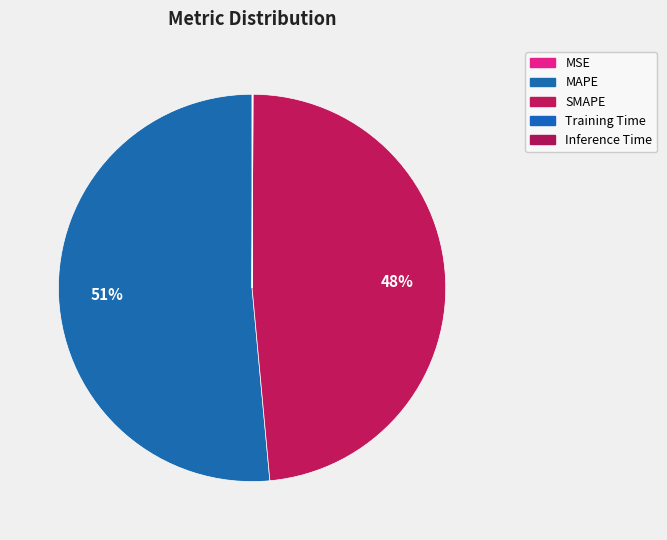

How many segments does this pie chart have?

5